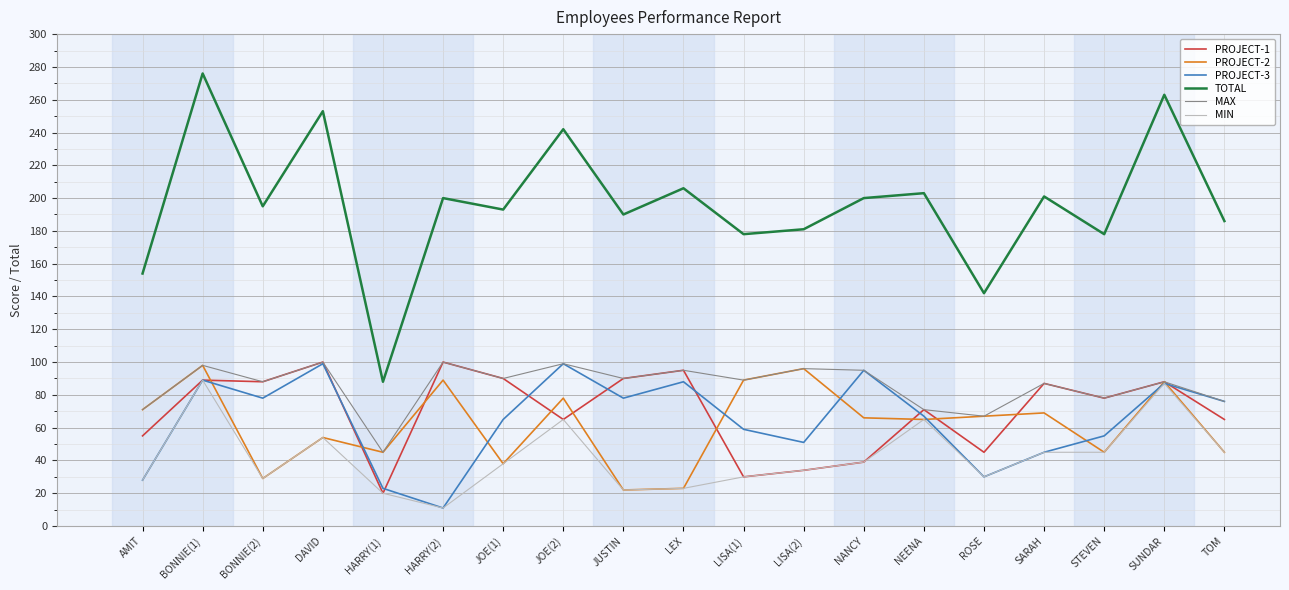

Is the value of MIN at HARRY(1) greater than the value of PROJECT-1 at HARRY(2)?

No